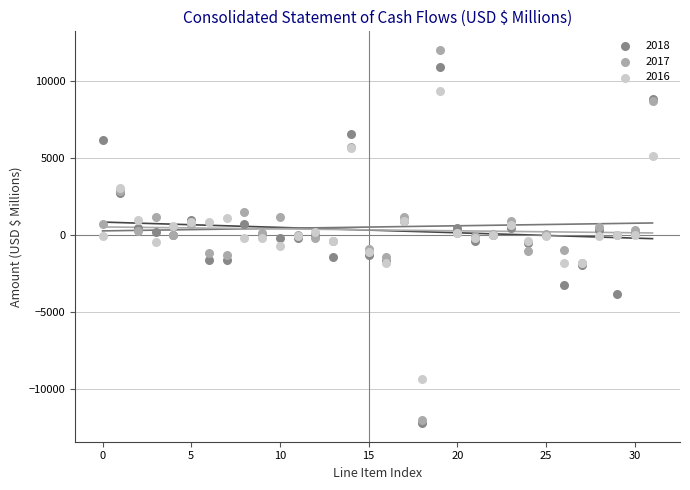

What are all the series names shown in the legend?

2018, 2017, 2016